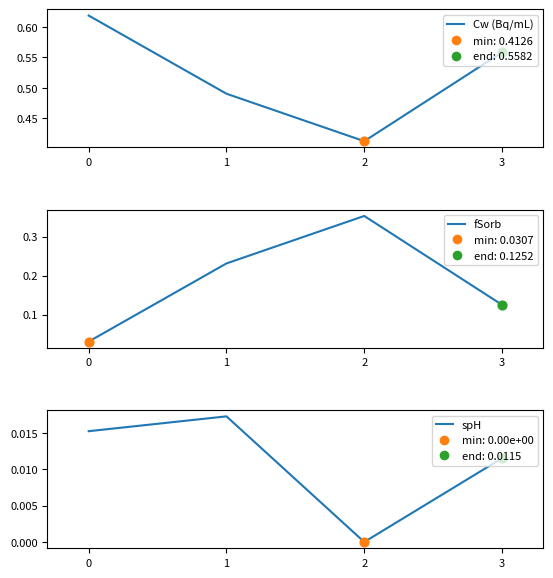

At which category is the sum across all series the highest?

2